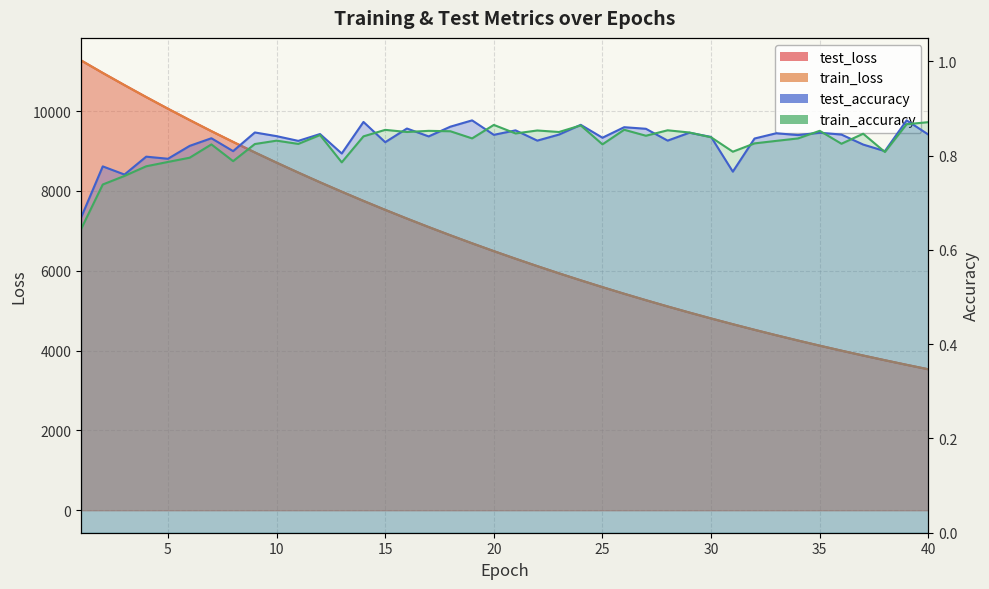

Which series has the largest total across all categories?

test_loss